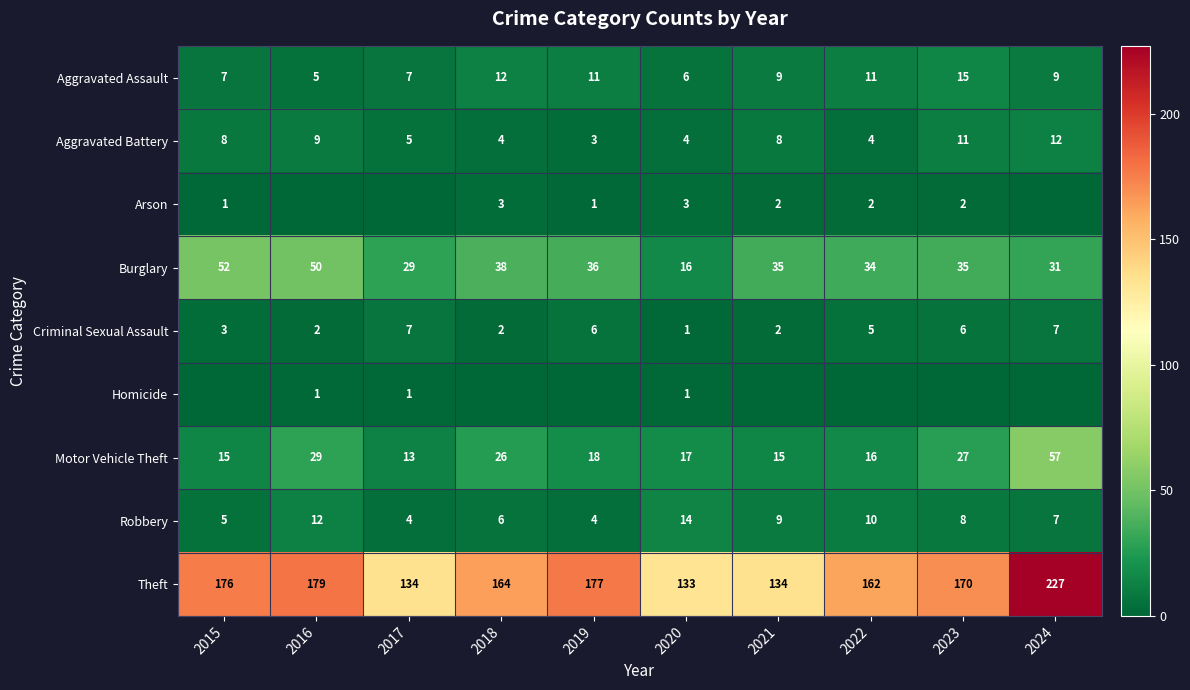

What is the total value across all series at 2020?

195